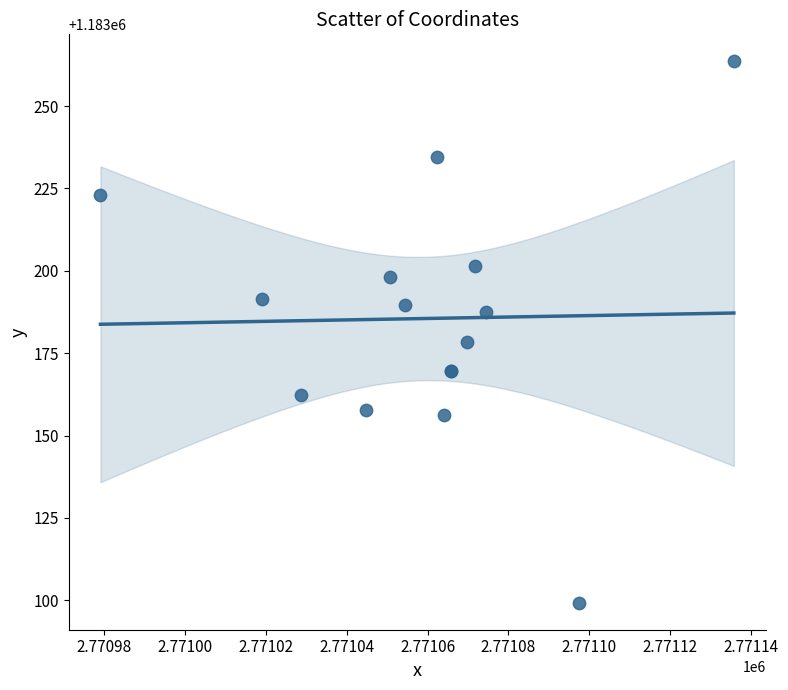

What Y value in the scatter plot is closest to 1183181?

1183178.4